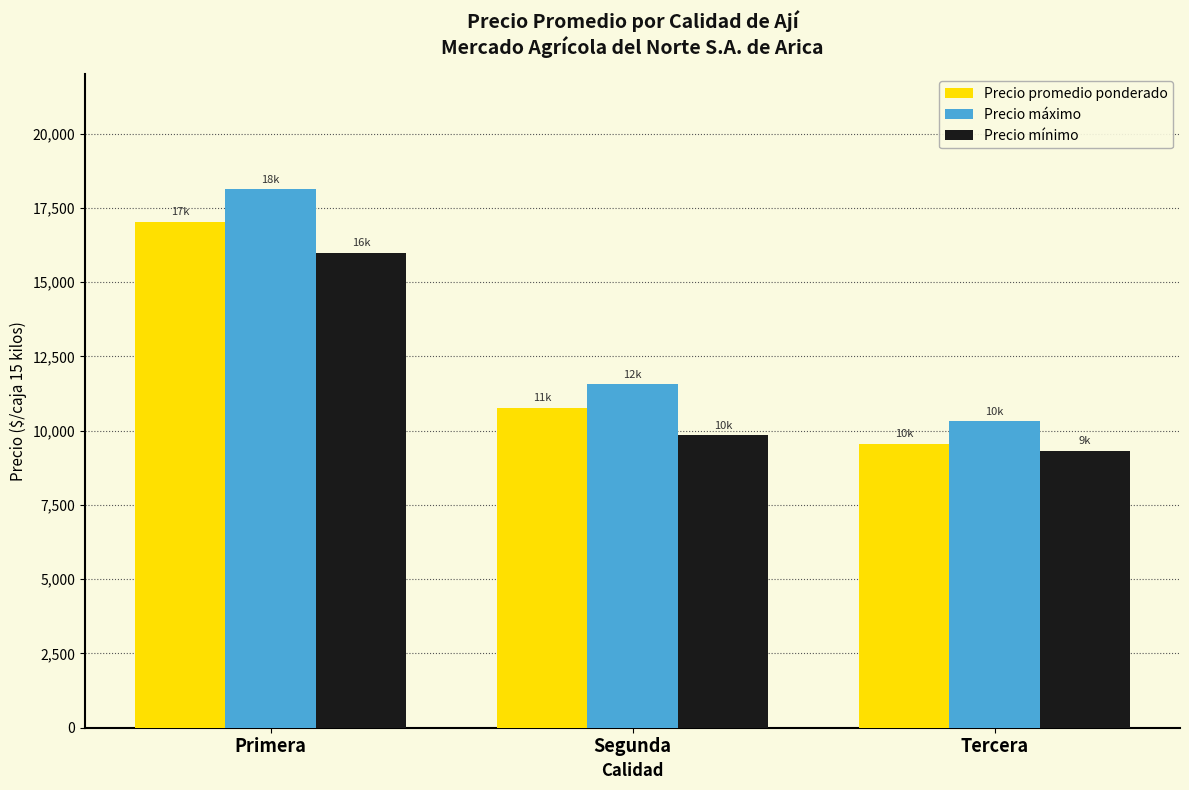

How many bars are there in each group?

3